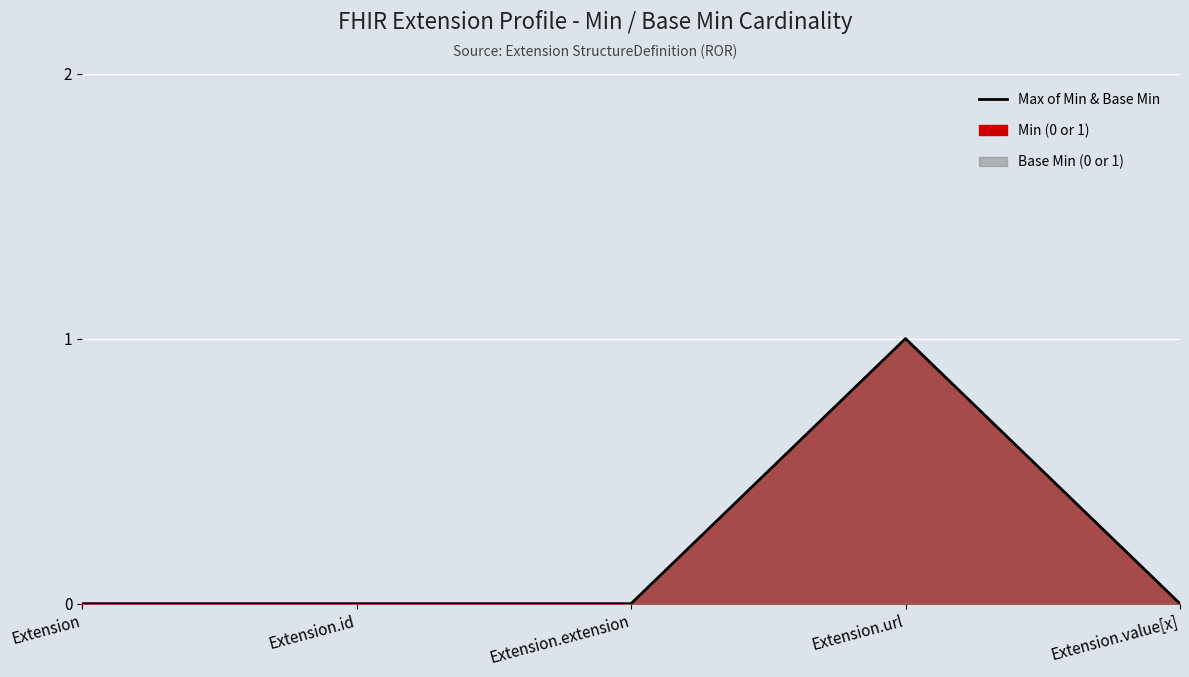

Count the values in the range 0 to 1.

5